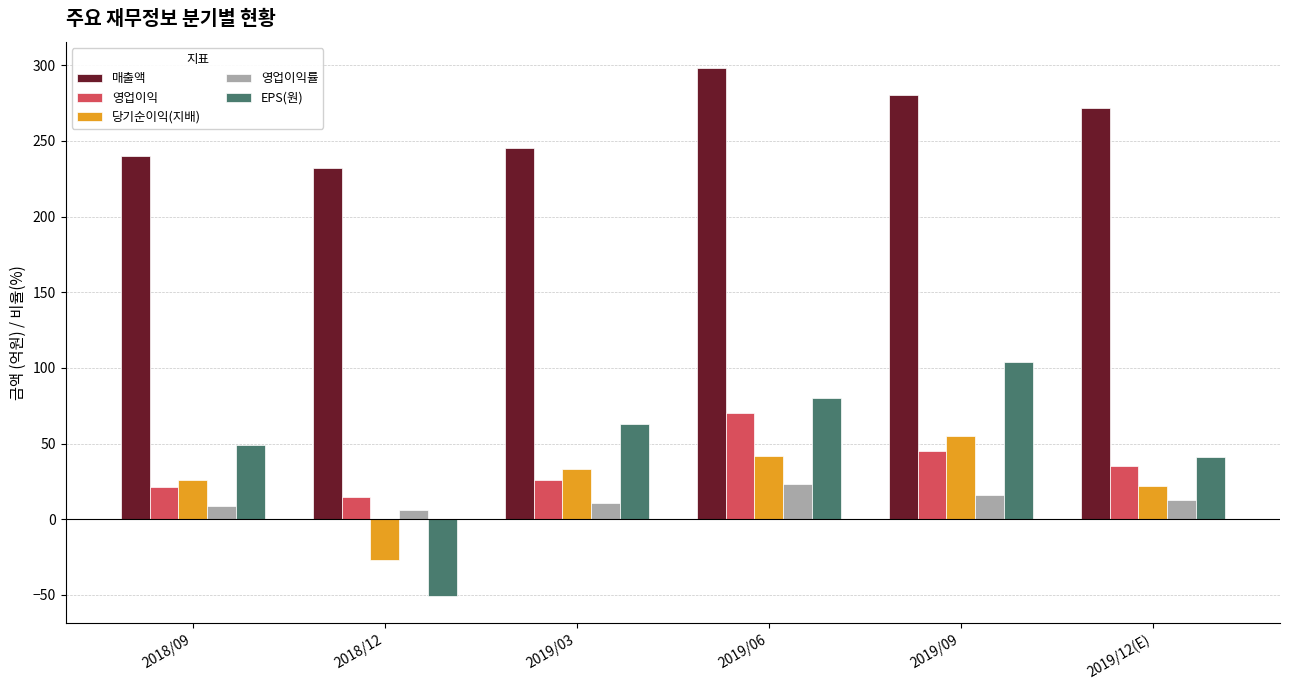

What is the difference between the maximum and second lowest values in the 당기순이익(지배) series?

33.0